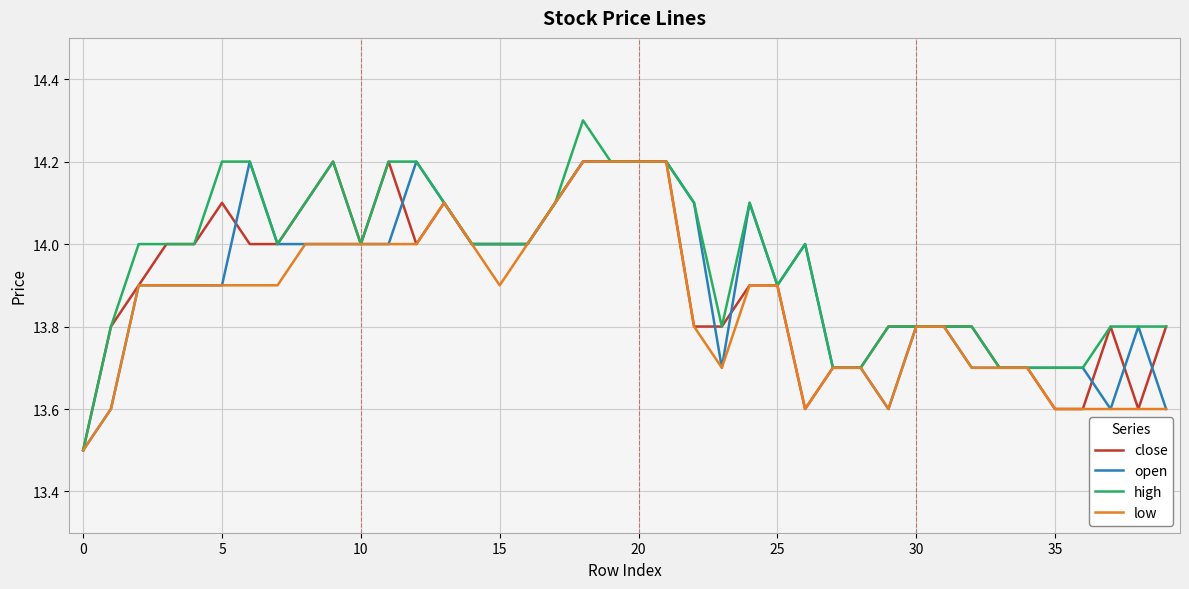

Which series has the widest spread of values?

high